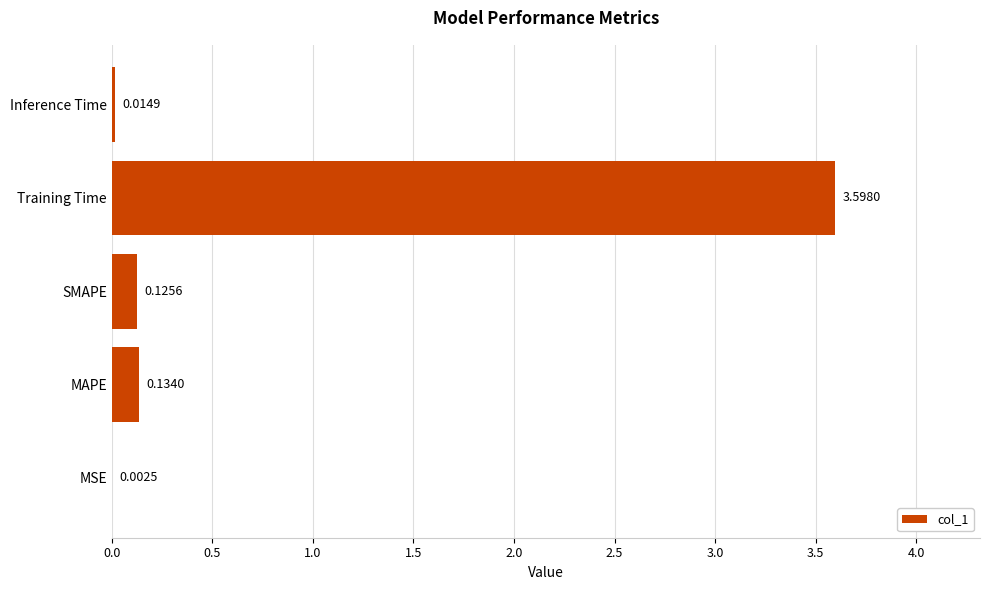

Which category has the highest value across all series?

Training Time